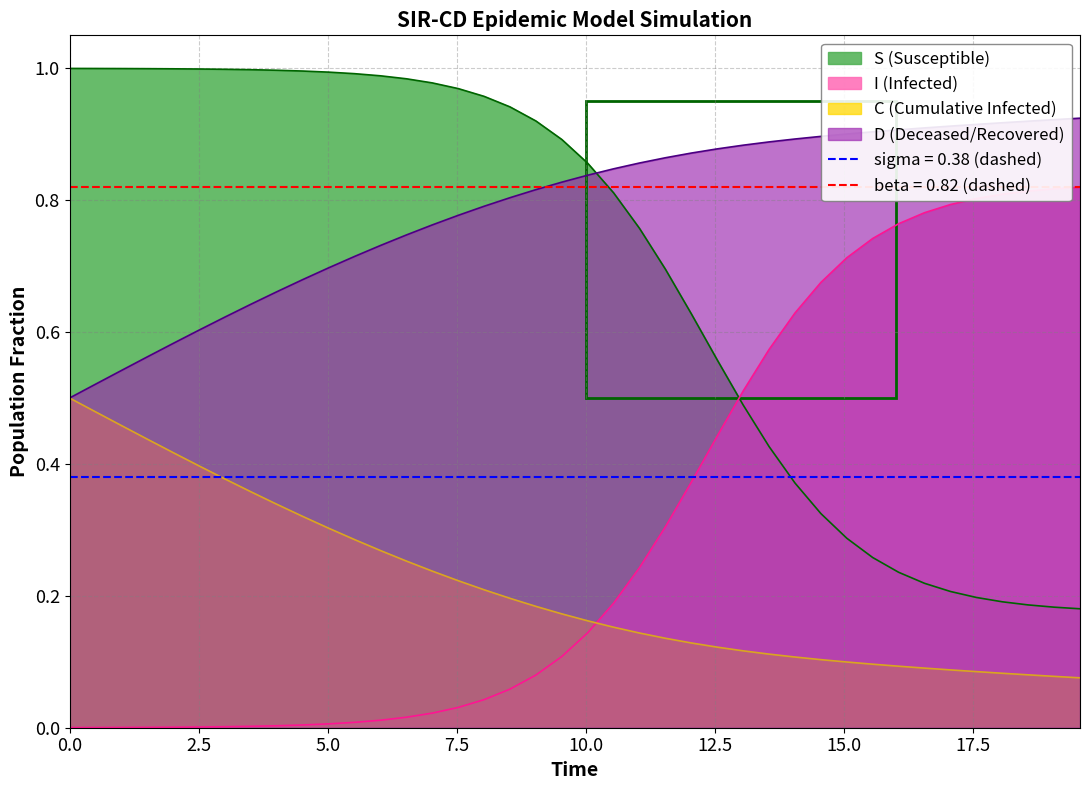

Which series has the widest spread of values?

I